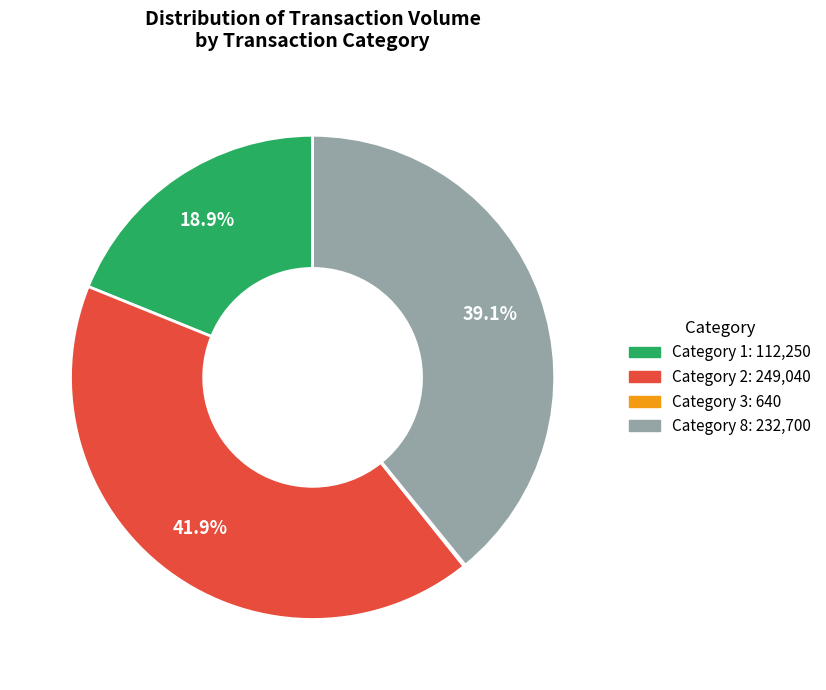

Which category has the biggest portion of the pie?

Category 2: 249,040